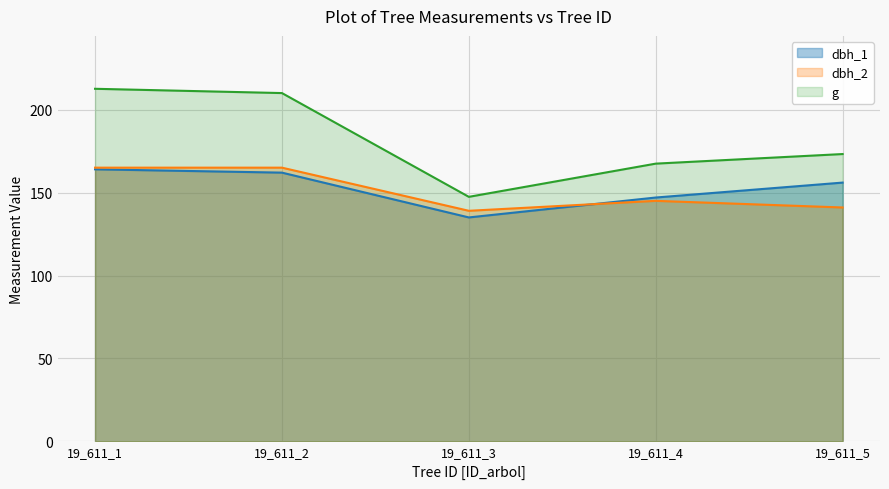

Which has a higher value, 19_611_3 or 19_611_1?

19_611_1